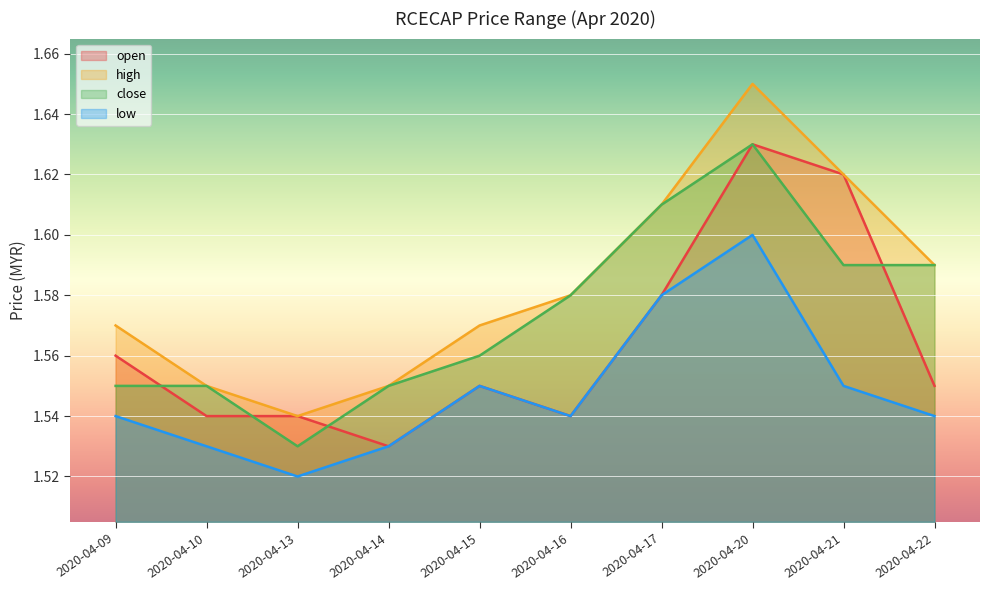

Which series changed the most between 2020-04-10 and 2020-04-20?

high